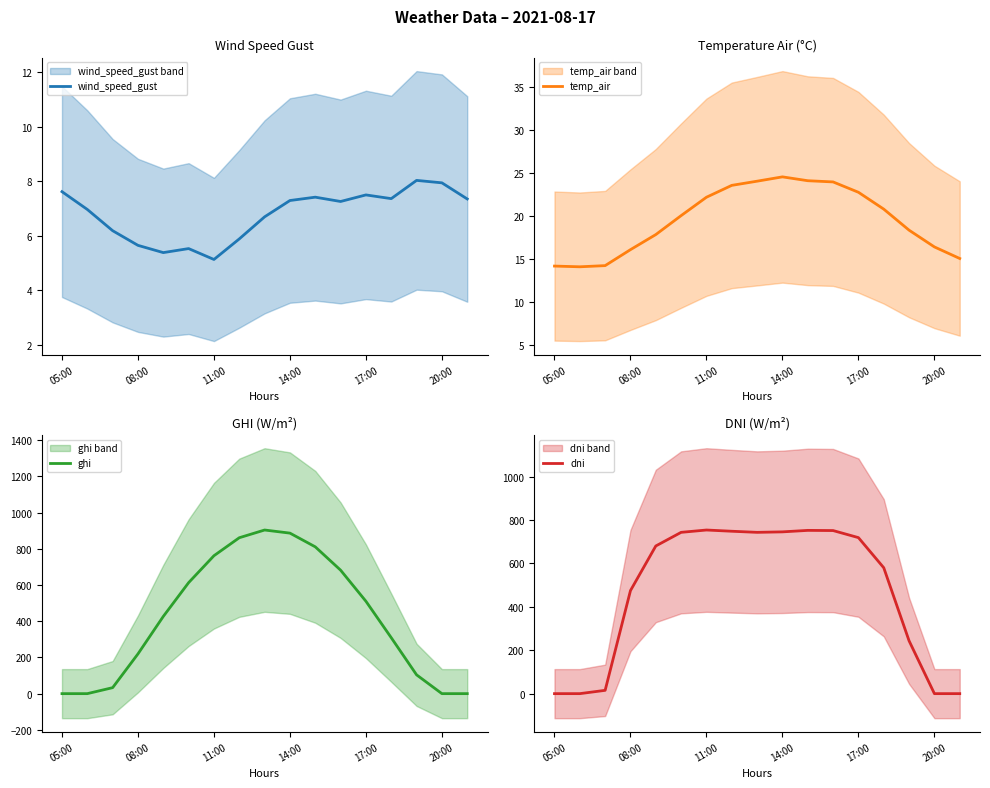

Is it true that wind_speed_gust equals 7.3 at 11:00?

False